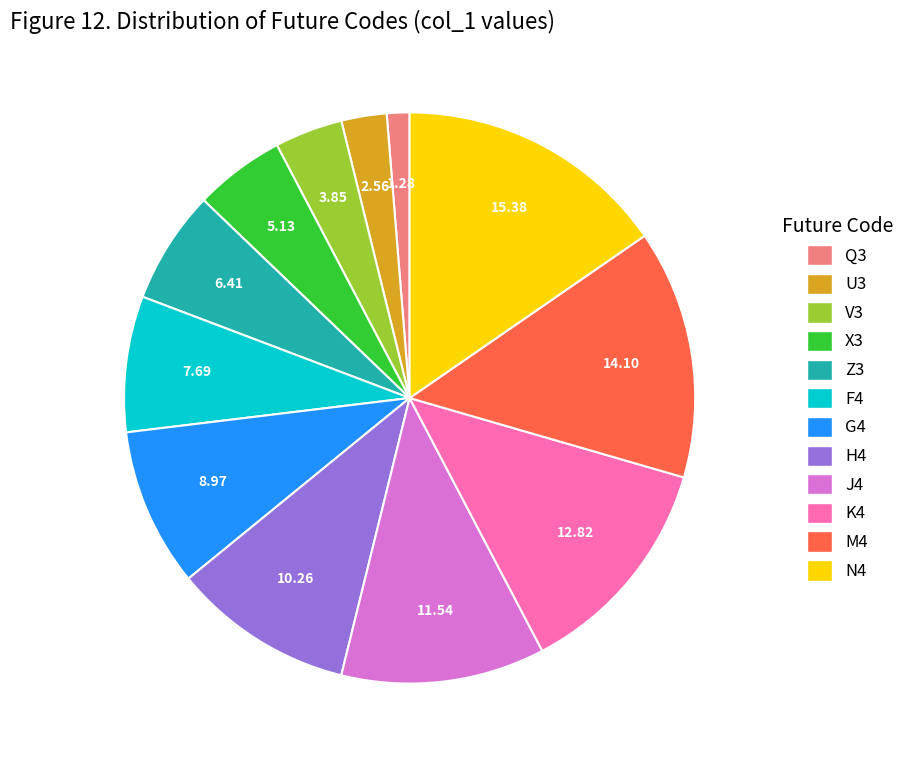

True or false: U3 accounts for 3% of the total.

True